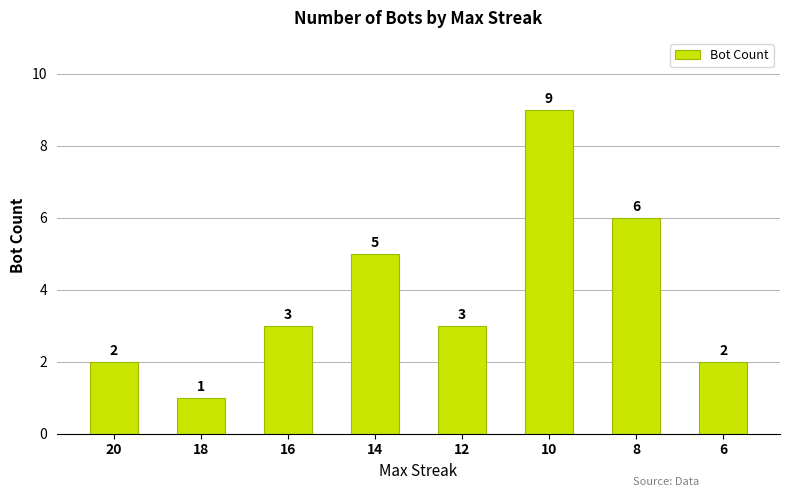

Which has a higher value, 20 or 10?

10